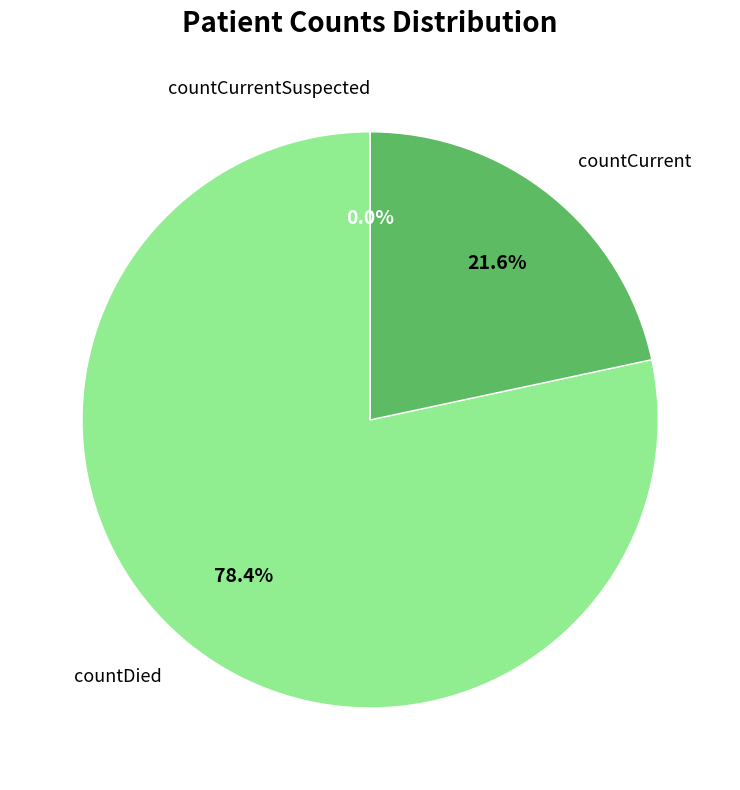

Which category has the biggest portion of the pie?

countDied